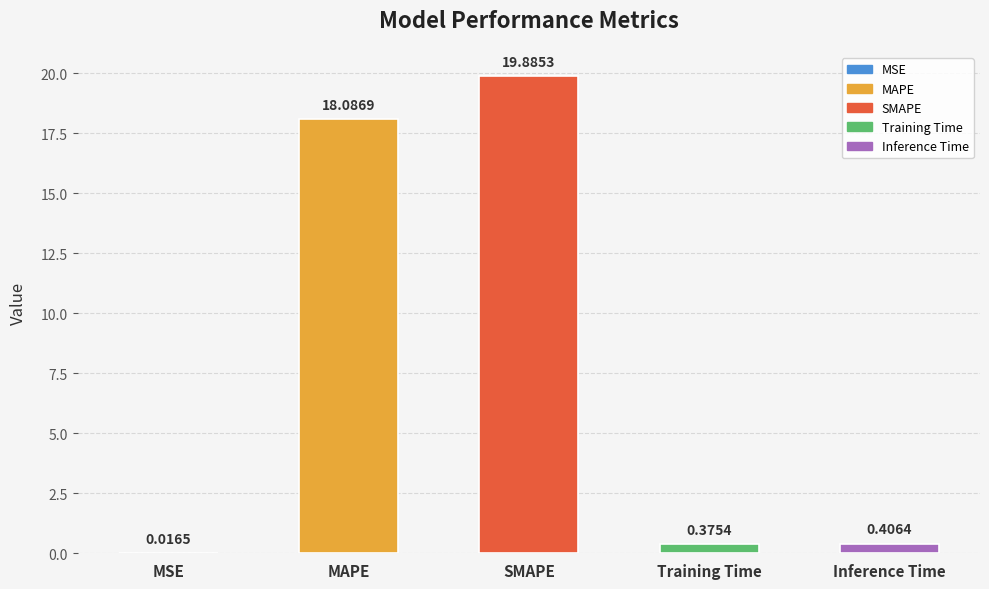

What is the sum of all values?

38.8